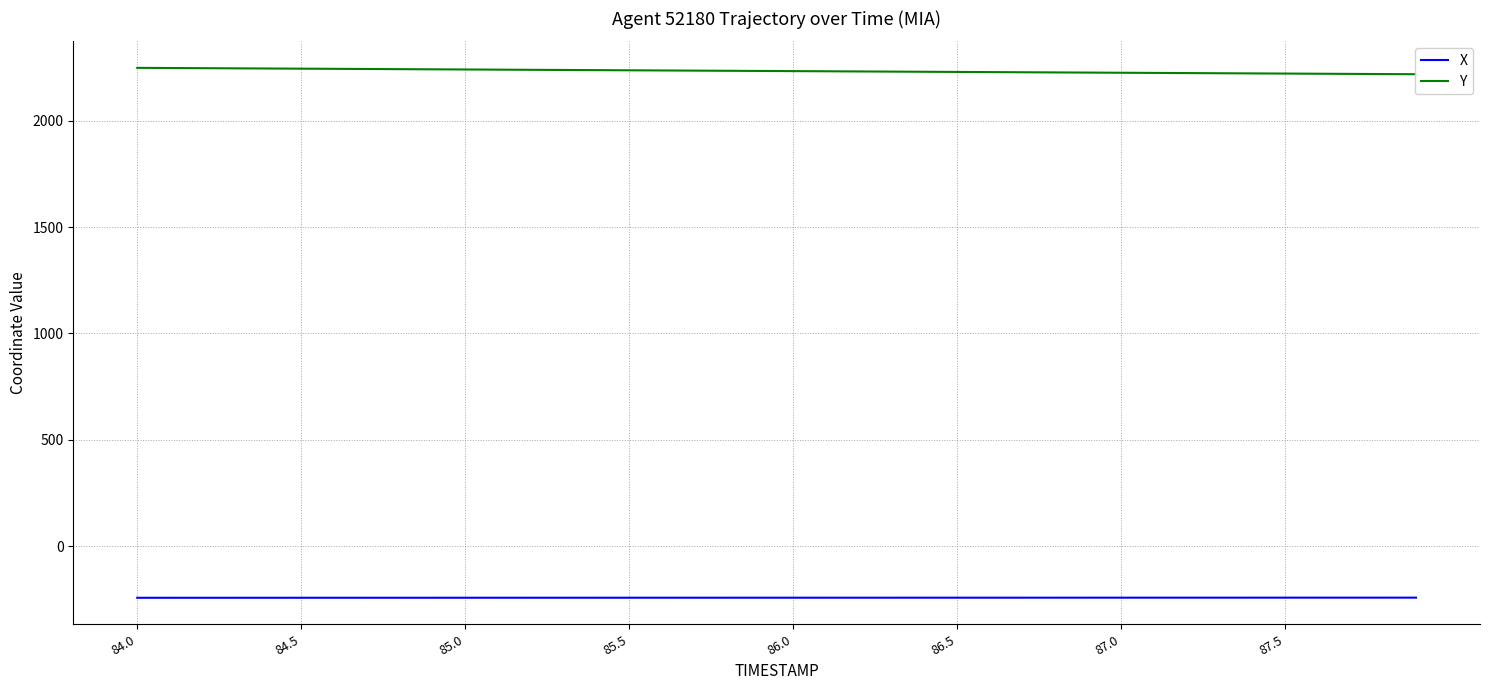

What is the maximum value for X?

-242.3